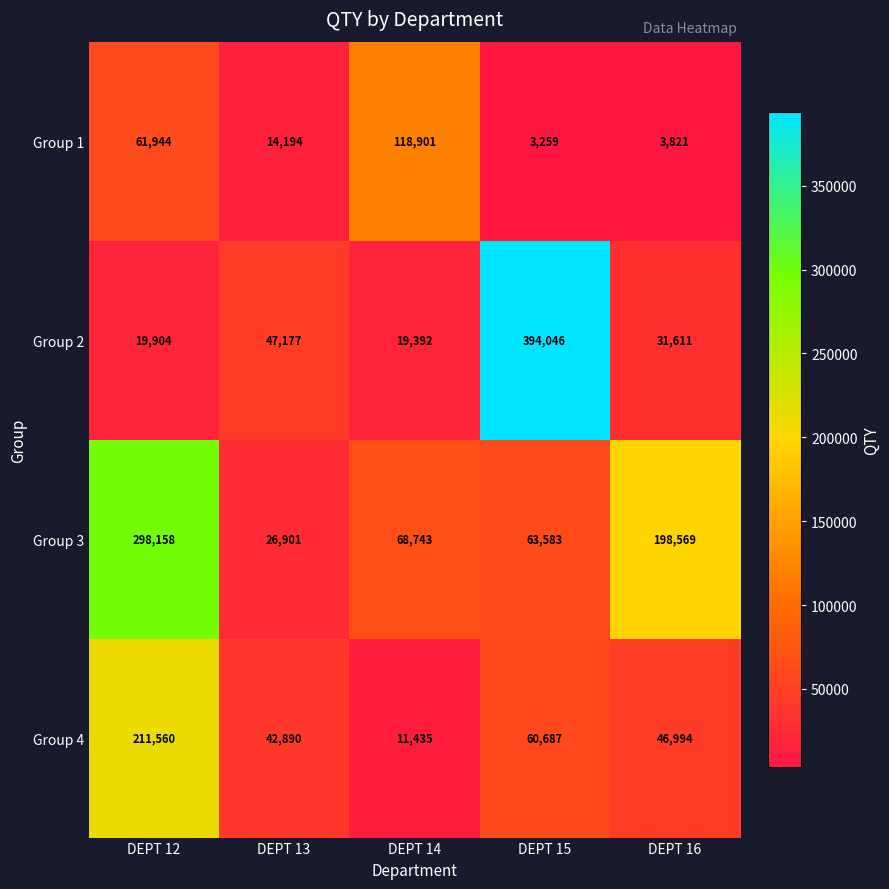

Rank the series at DEPT 16 from lowest to highest value.

Group 1, Group 2, Group 4, Group 3